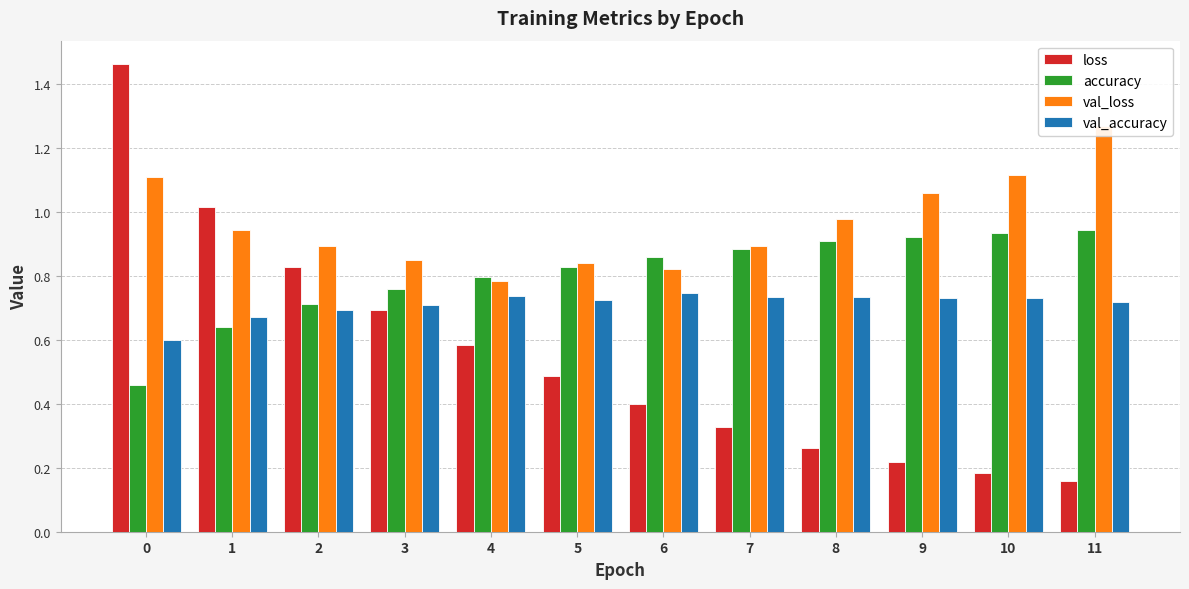

What is the value of the val_accuracy bar at the 5th from the left?

0.7